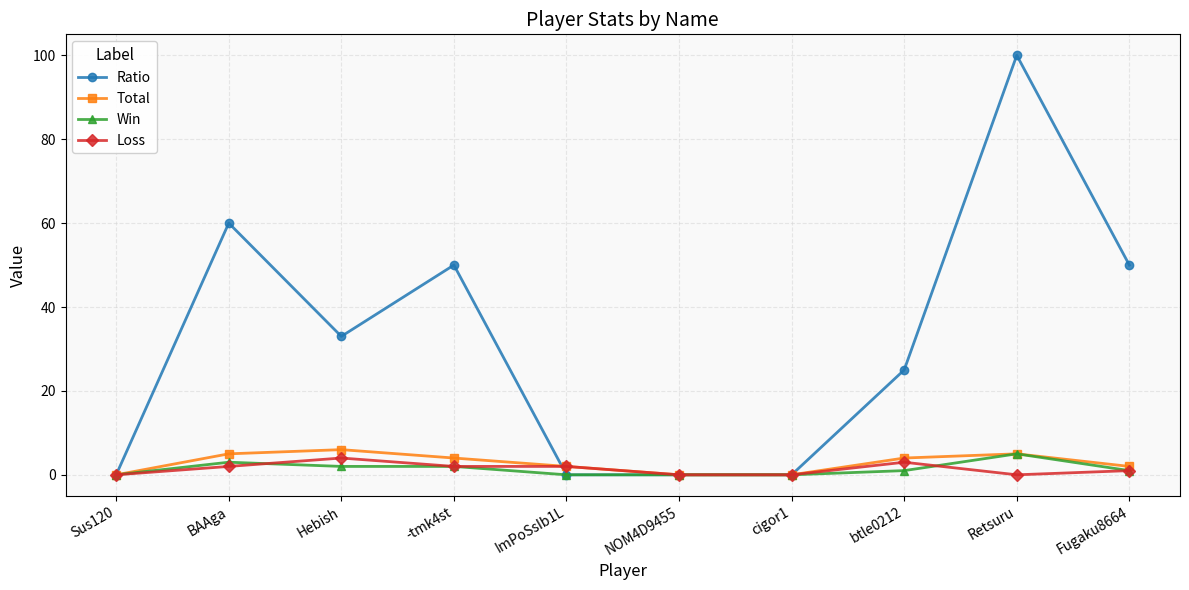

What is the label of the 10th point from the right?

Sus120